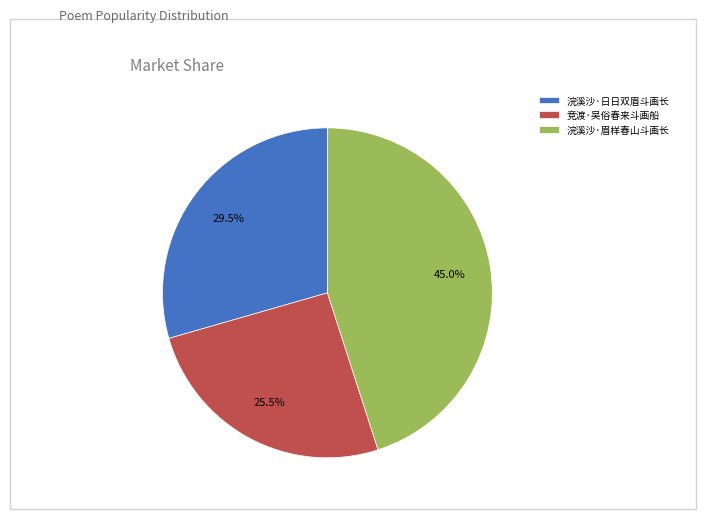

Do 浣溪沙·眉样春山斗画长 and 浣溪沙·日日双眉斗画长 together represent more than half of the pie?

Yes